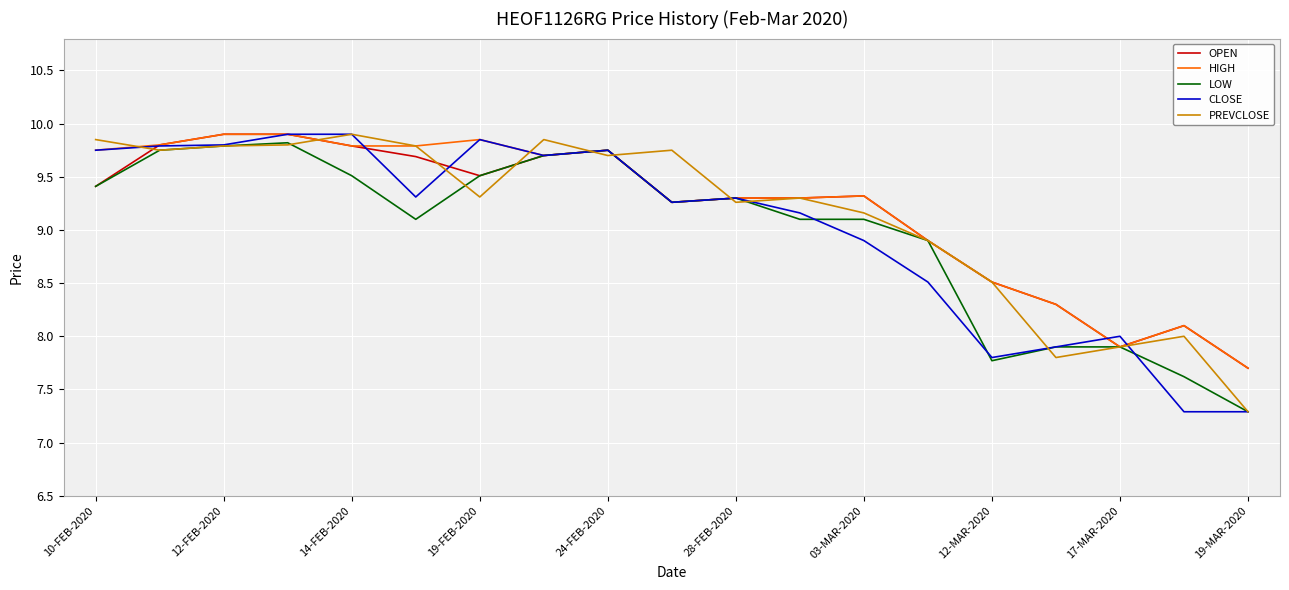

How many series are shown in this chart?

5